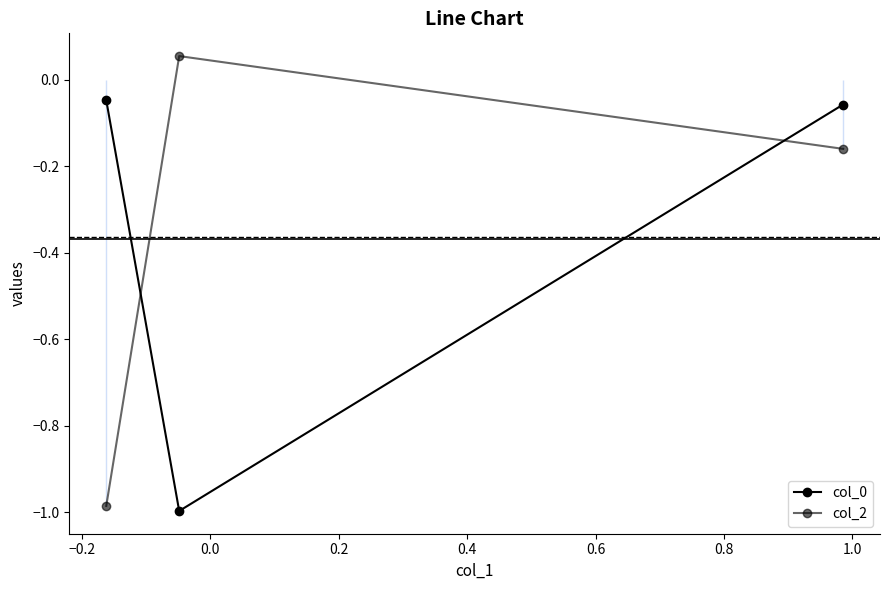

Is this an area chart (filled region under the line)?

No